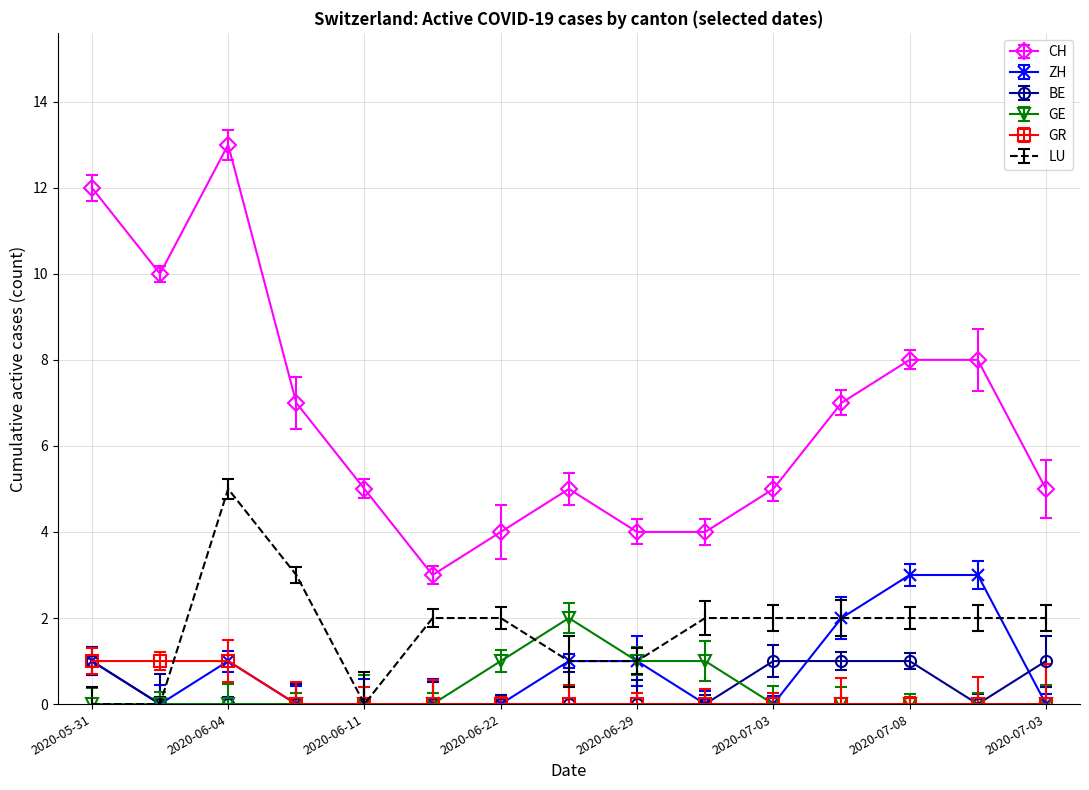

What is the maximum value shown in the chart?

13